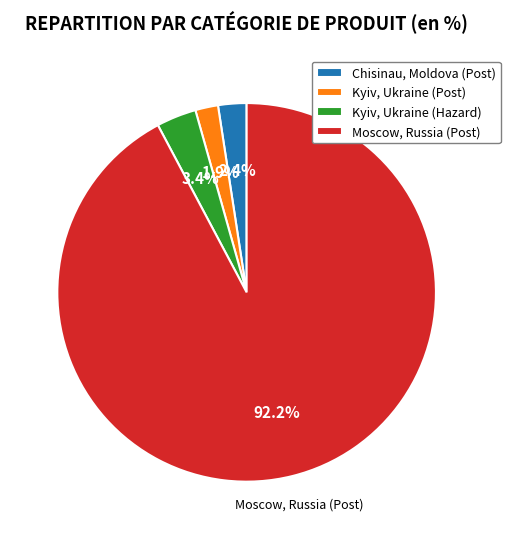

Does Chisinau, Moldova (Post) account for over 50% of the chart?

No